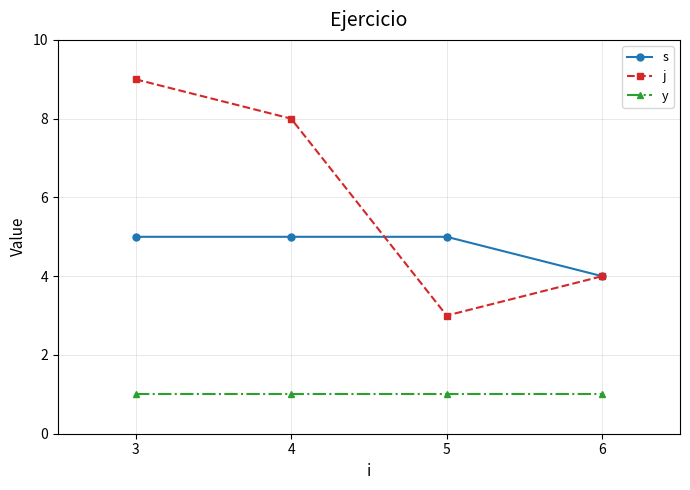

True or false: y has a value of 0 at 3.

False